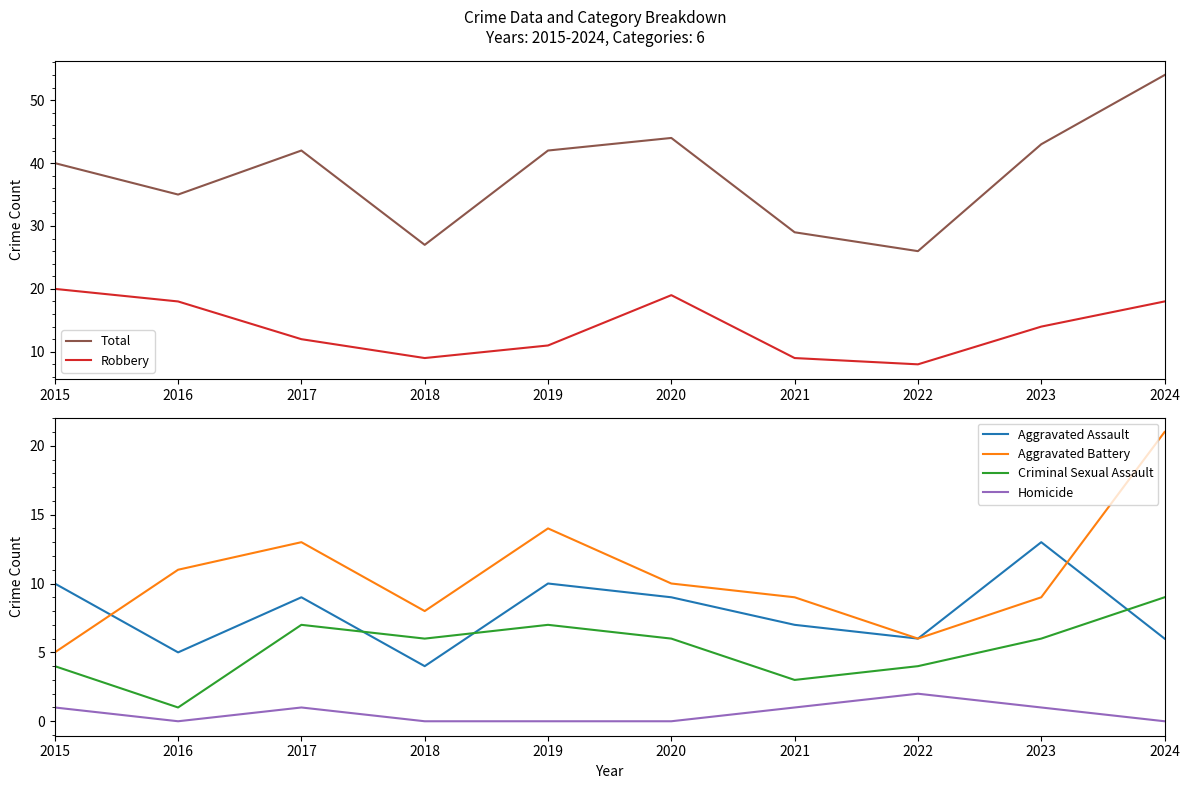

The value of Aggravated Assault at 2020 is 13. True or false?

False